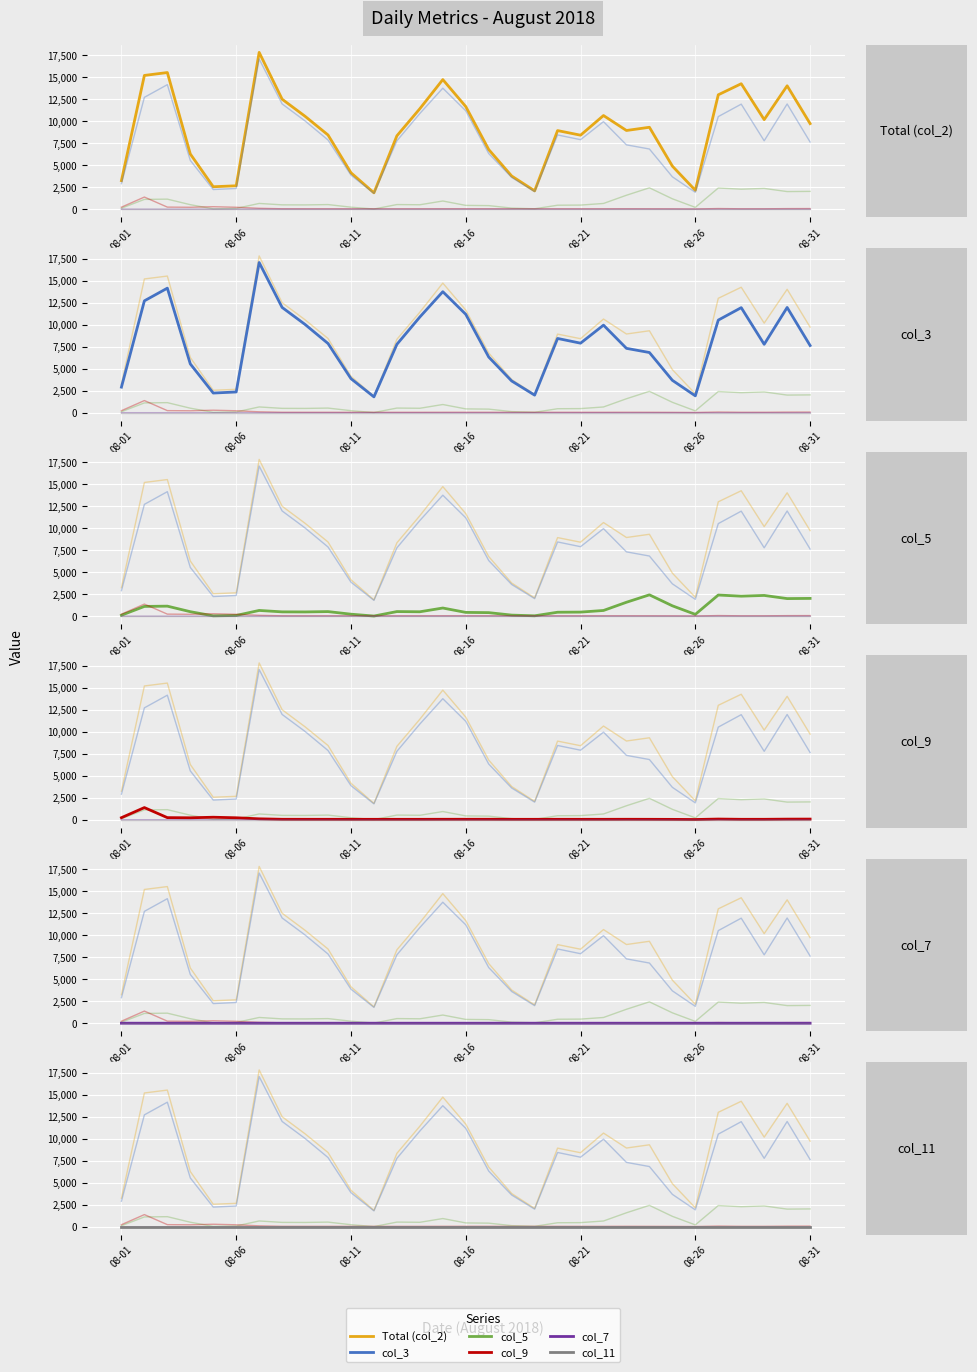

True or false: col_3 has more than 0 interior local peaks.

True